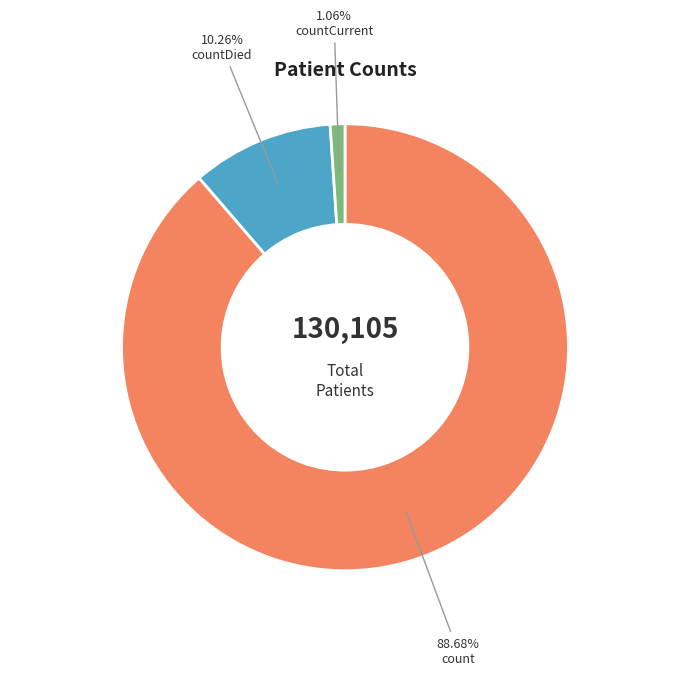

Is there any slice that represents more than half of the pie?

Yes